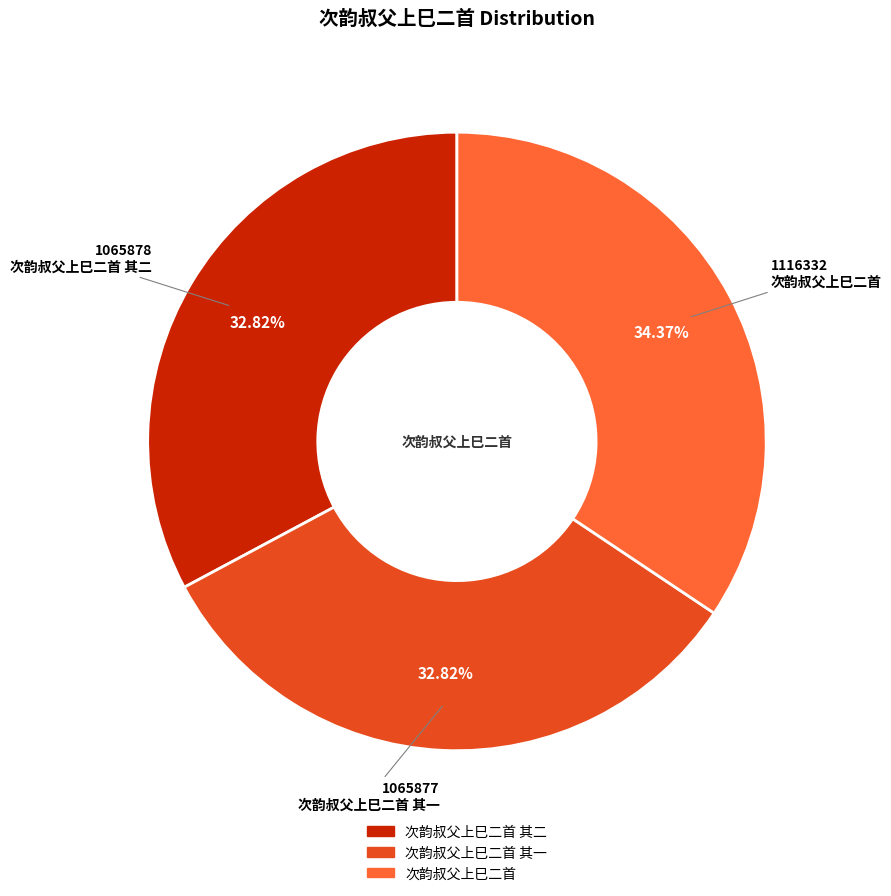

Does any single category account for the majority?

No